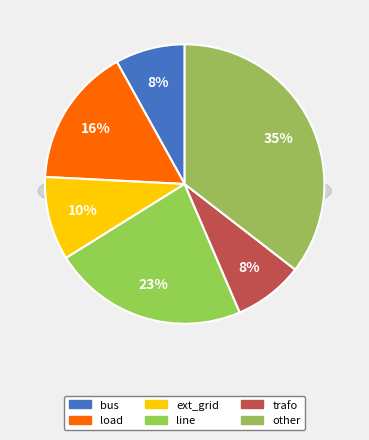

How many segments does this pie chart have?

6